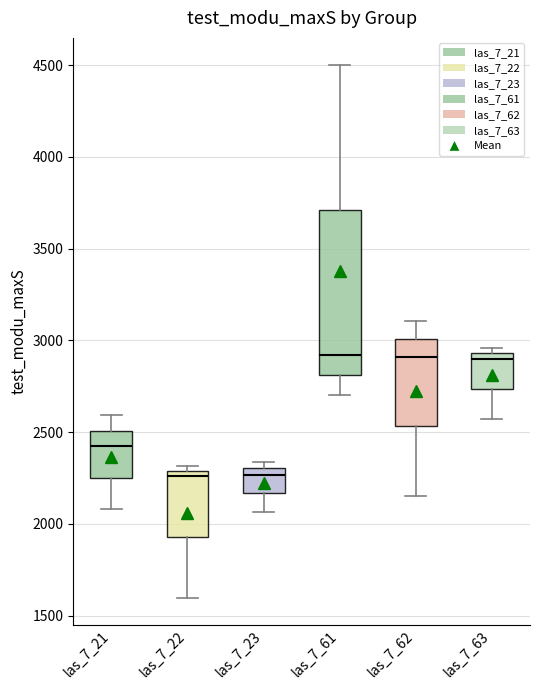

Comparing the boxes themselves (not the whiskers), which one is the tallest?

las_7_61